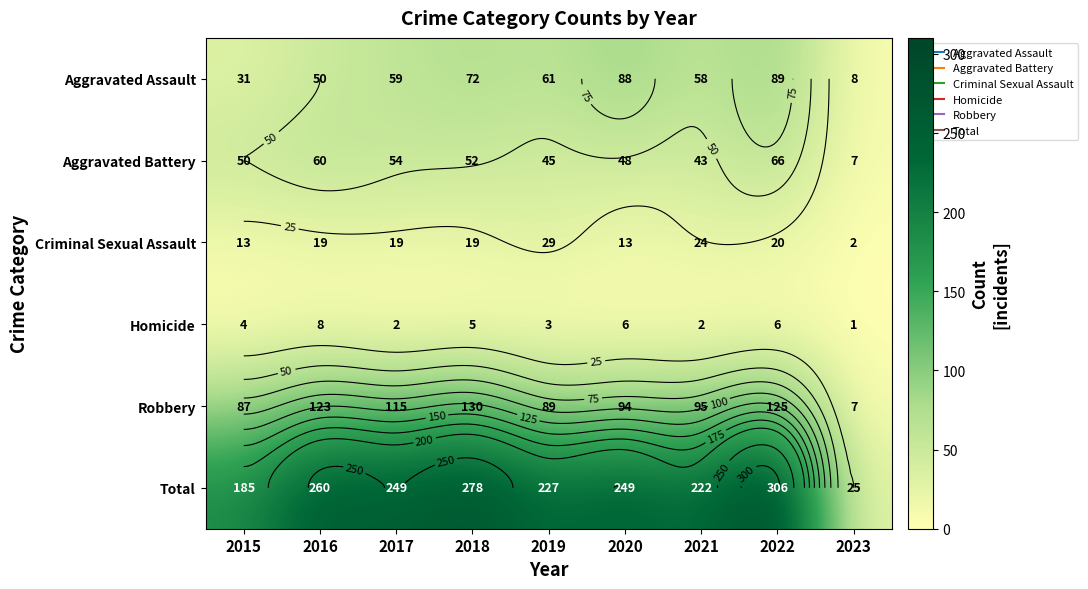

Which has a higher value, 2021 or 2018?

2018